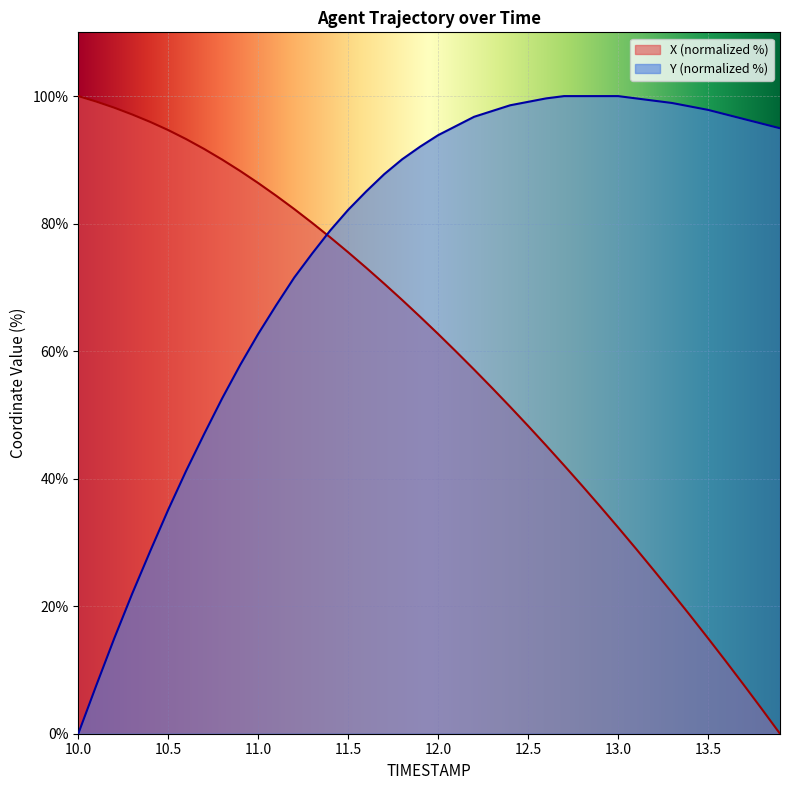

Is it true that X equals 42.1 at 12.7?

True